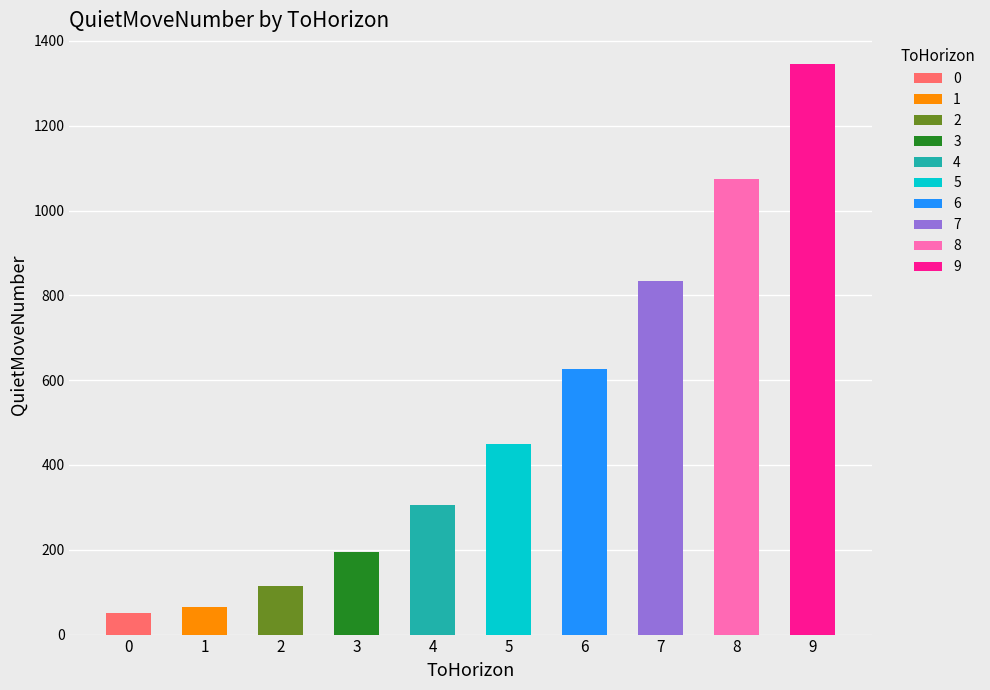

Reading left to right, extract all data points from this chart.

50	66	114	194	306	450	626	834	1074	1346